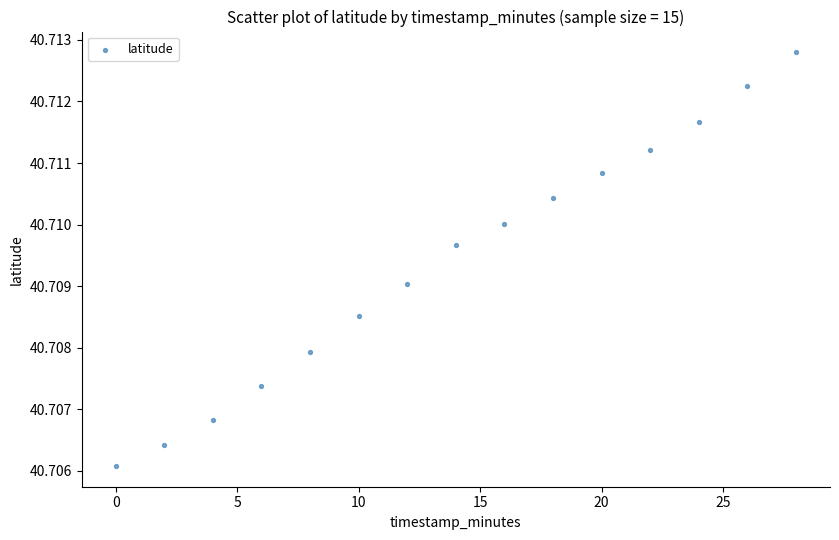

What is the range of X values (max minus min)?

28.0